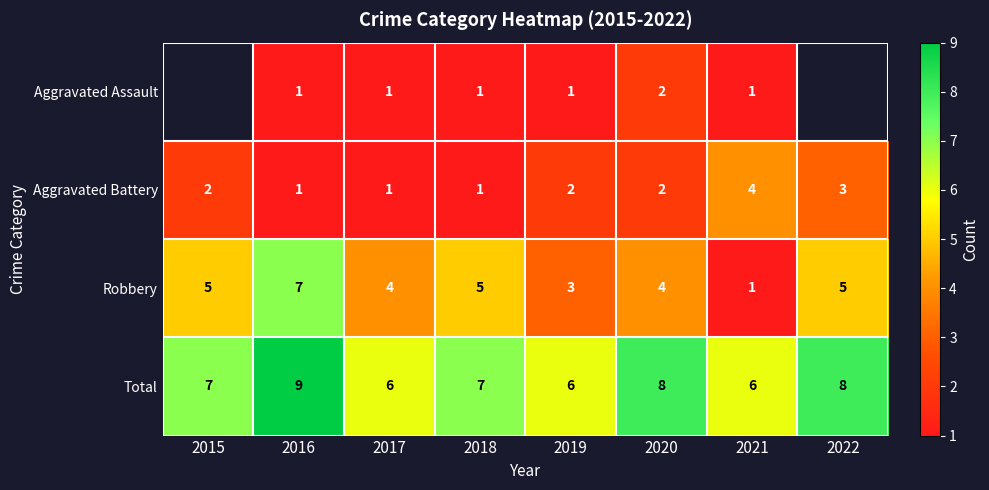

Read the Total value at 2022.

8